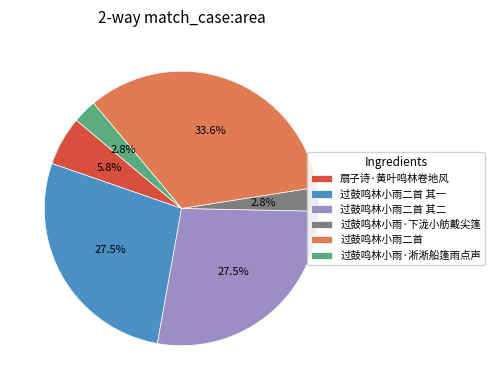

Do 过鼓鸣林小雨二首 and 扇子诗·黄叶鸣林卷地风 together represent more than half of the pie?

No